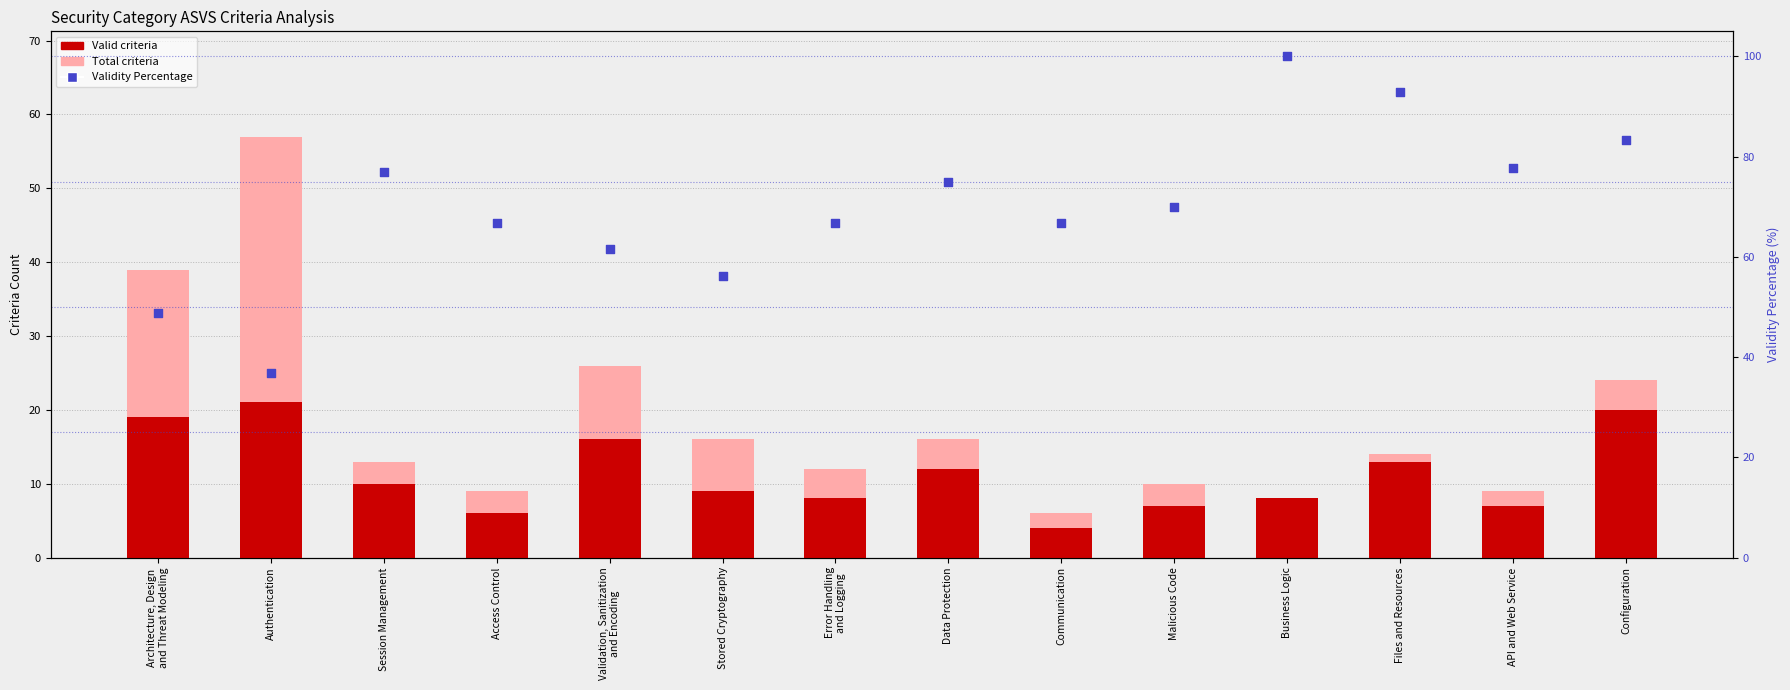

At which category is the sum across all series the highest?

Configuration